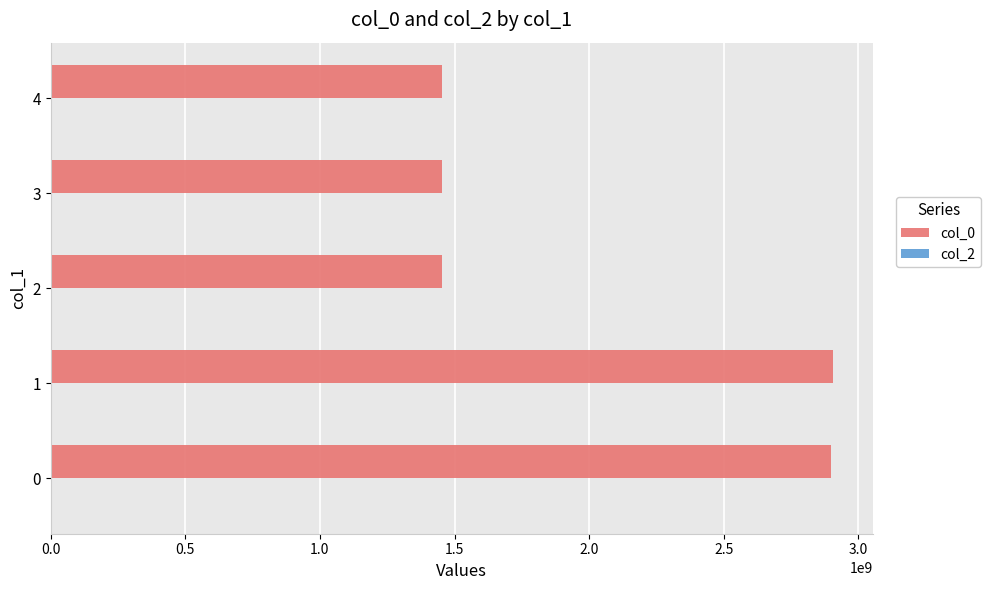

What is the sum of the values at 0 and 2?

4354860769